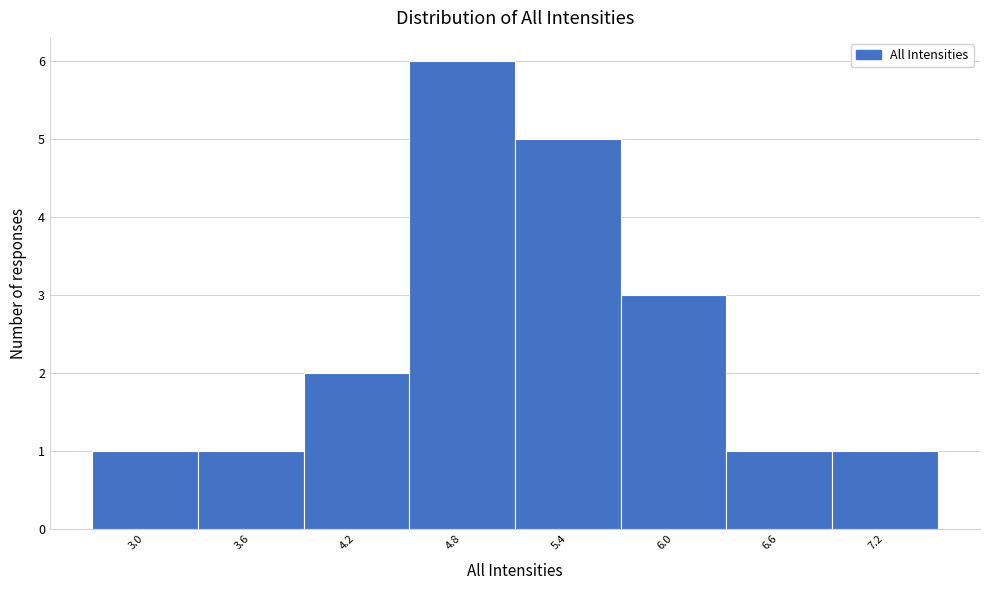

Reading left to right, what are all the values shown in this chart?

1	1	2	6	5	3	1	1